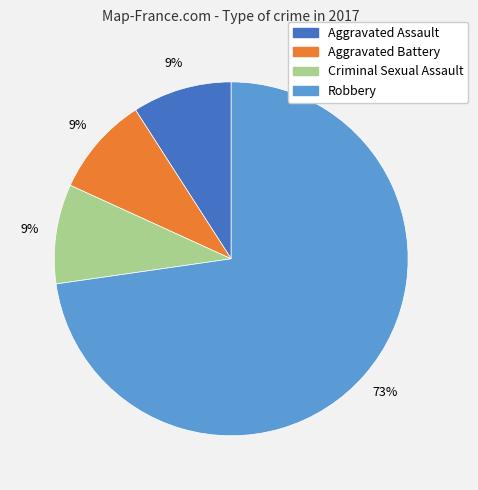

Is there a majority slice in this chart?

Yes